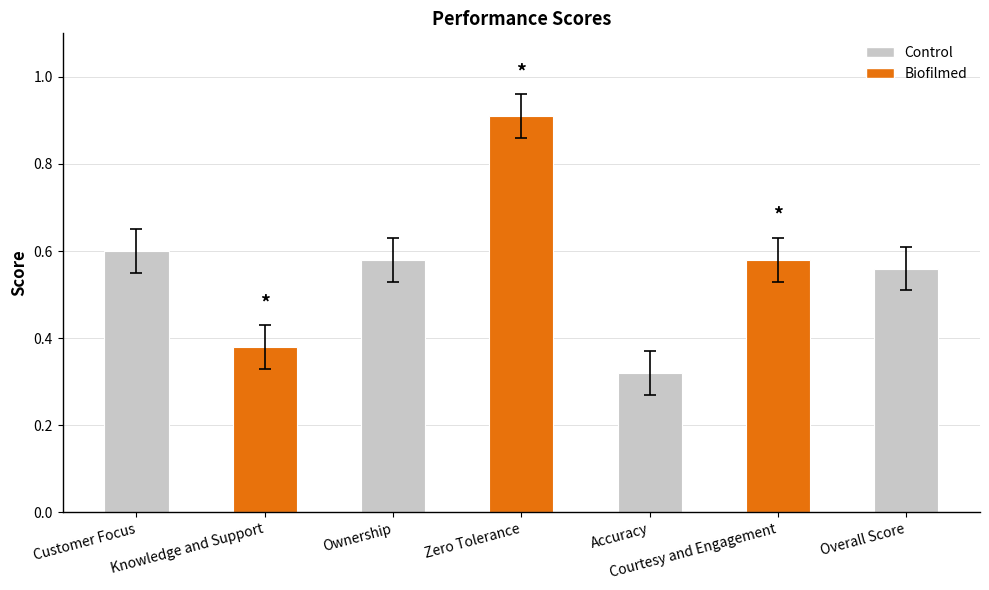

Does the chart contain any negative values?

No